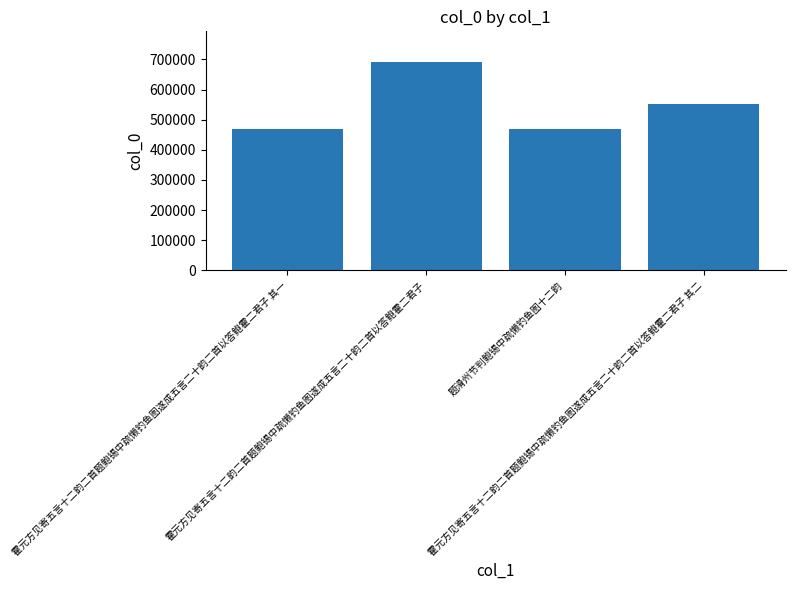

Is it true that the value at 霍元方见寄五言十二韵二首题鲍锡中疏懒钓鱼图遂成五言二十韵二首以答鲍霍二君子 其二 is 552389?

True